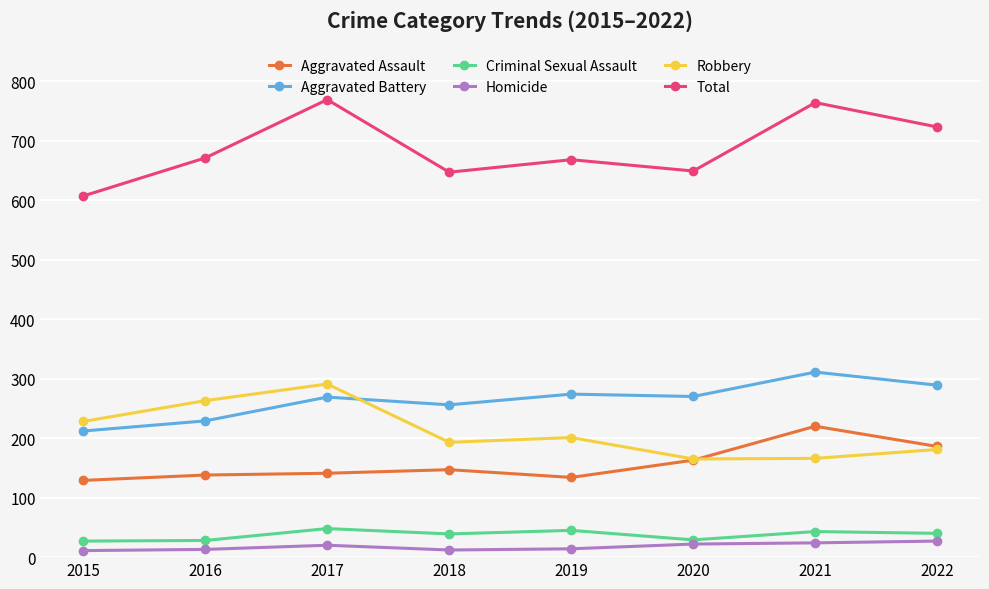

True or false: Criminal Sexual Assault and Aggravated Assault cross at least once.

False